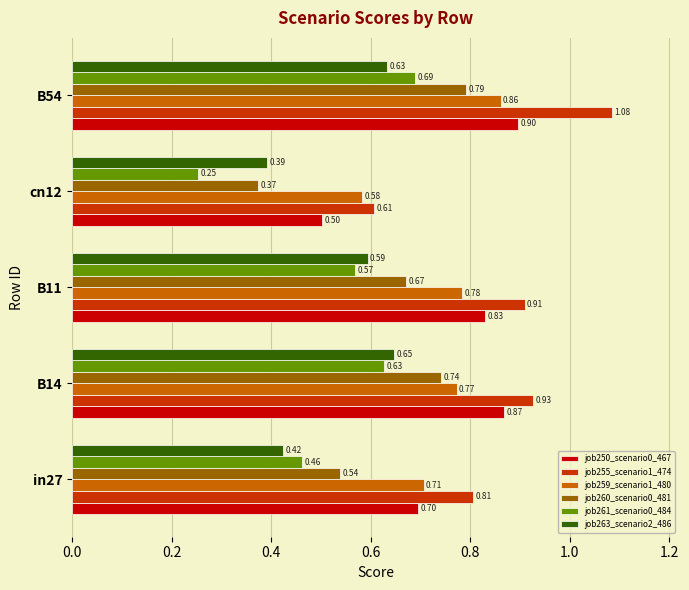

What is the average value of the job255_scenario1_474 series?

0.9